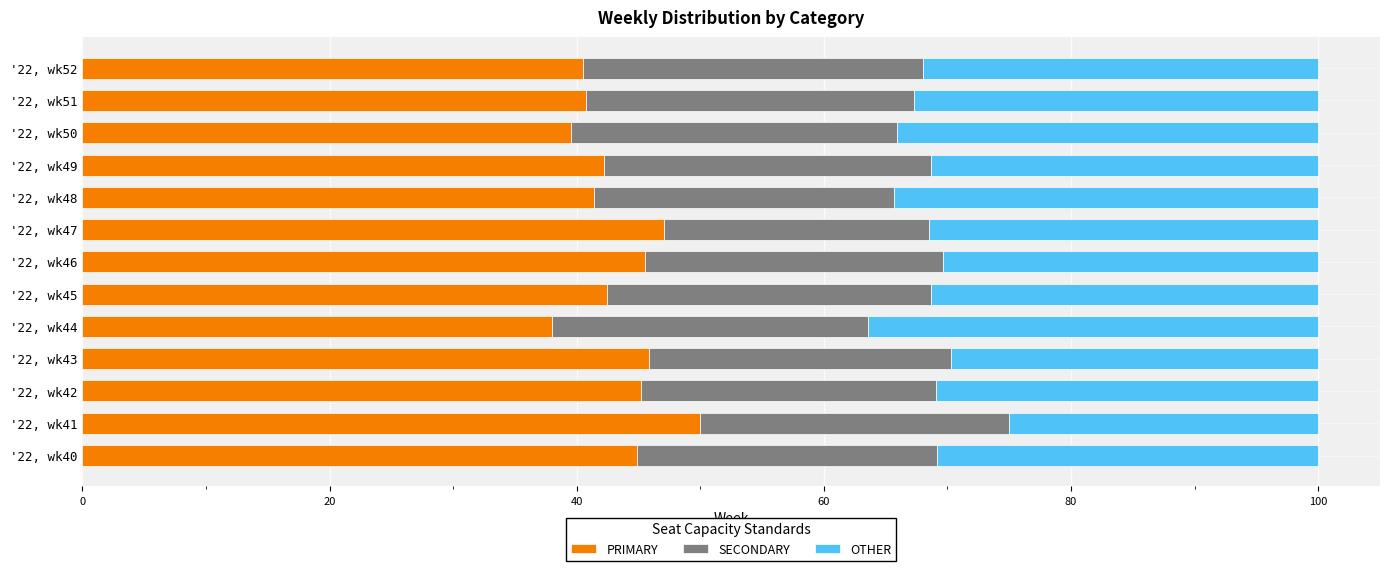

What is the difference between the maximum and minimum values in the PRIMARY series?

12.0